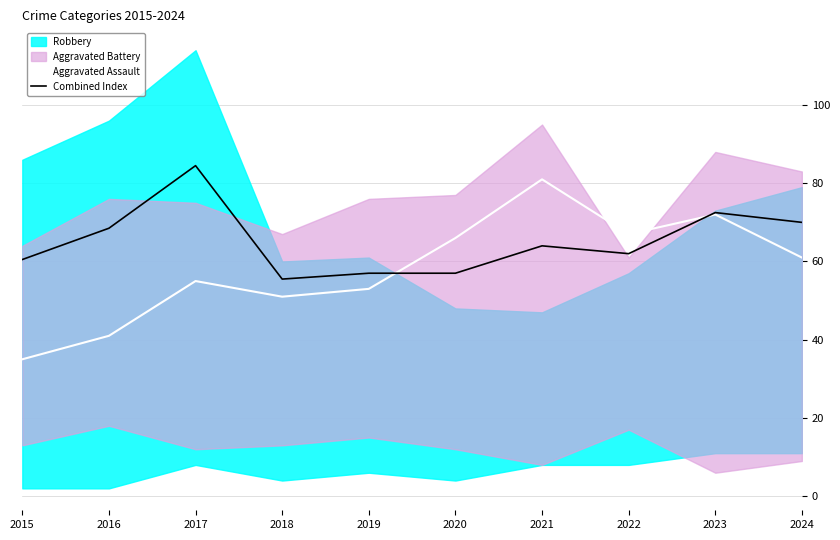

The Combined Index series shows 84.5 at 2017. True or false?

True